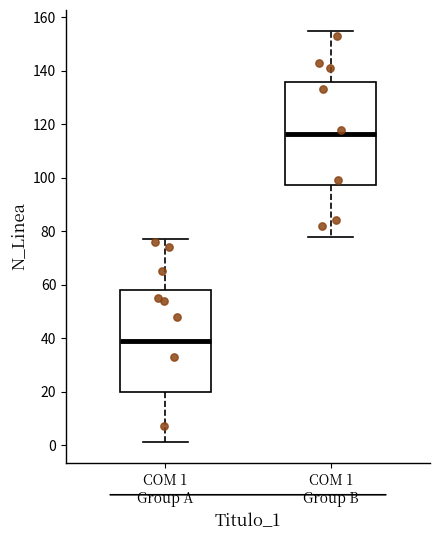

Reading left to right, read every box against the y-axis: the position of its median line, the range the box covers, and the ends of its whiskers. The values are not printed on the chart, so give them approximately, as read against the axis.

COM 1 Group A: median 40, box 20 to 58, whiskers 2 to 78
COM 1 Group B: median 116, box 98 to 136, whiskers 78 to 156